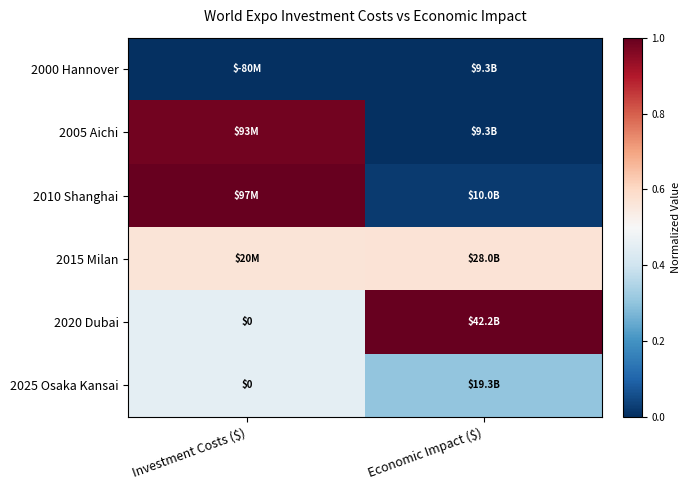

Between Economic Impact ($) and Investment Costs ($), which is larger?

Economic Impact ($)